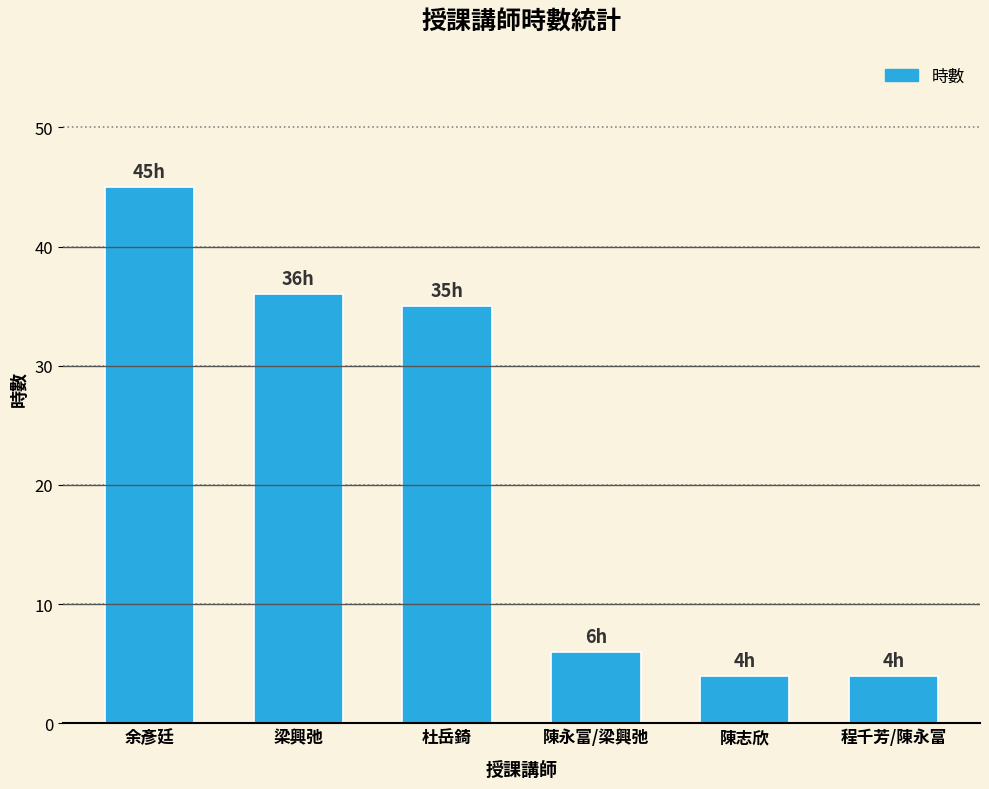

Reading left to right, transcribe all the data shown in this chart.

45	36	35	6	4	4